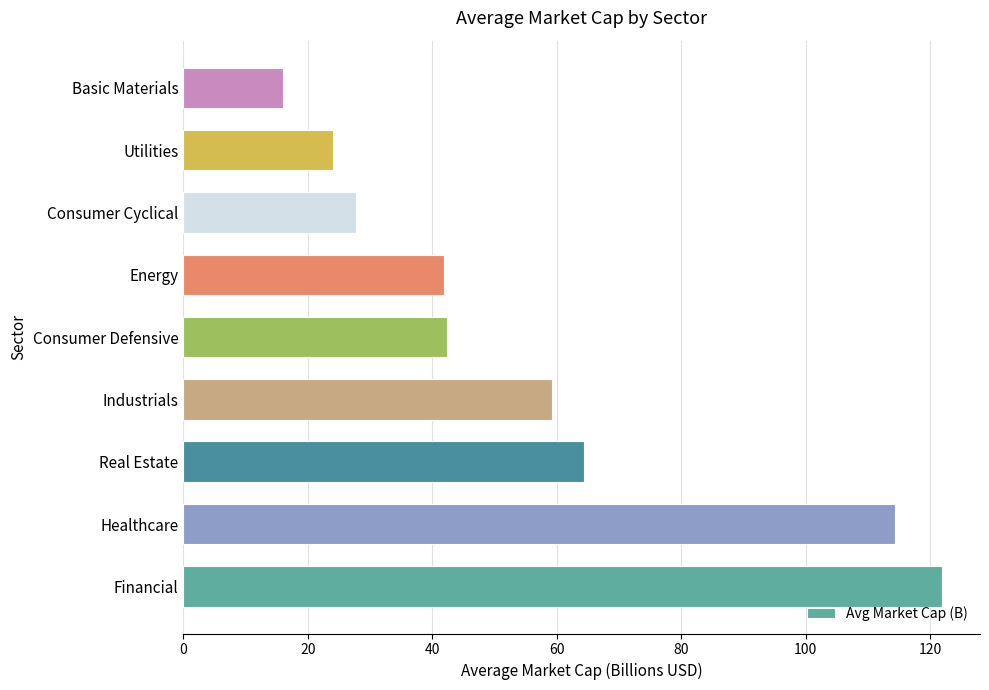

Is it true that the value at Utilities is 24.1?

True